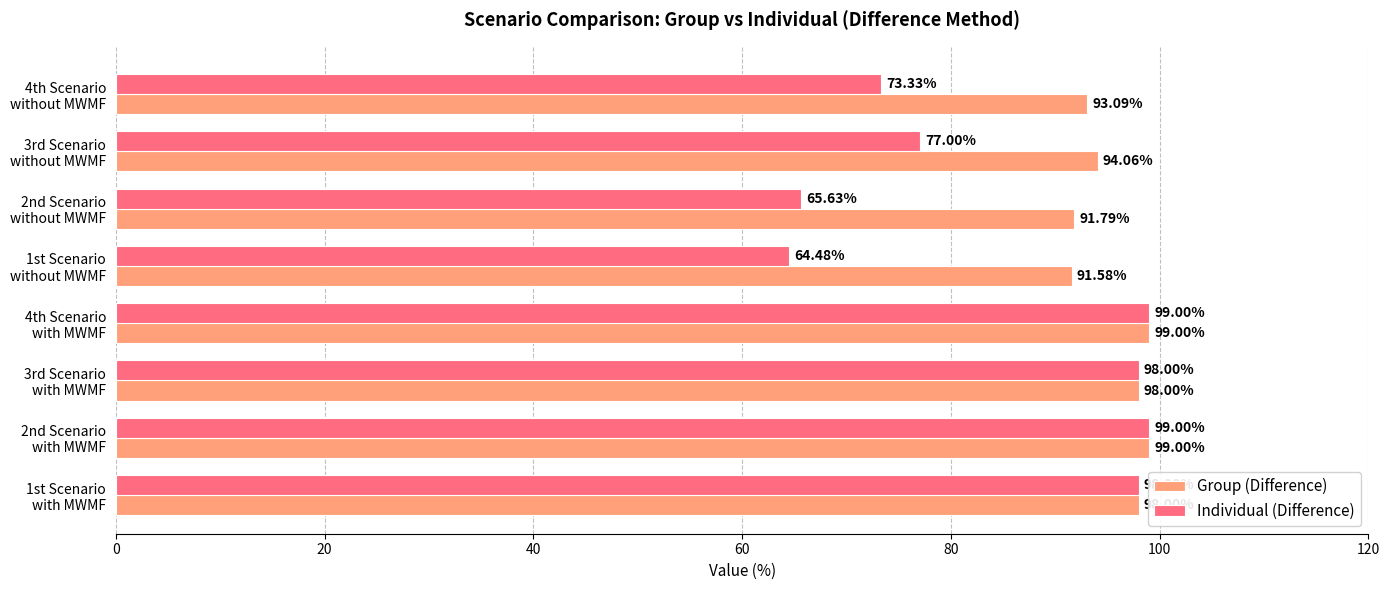

How many series are shown in this chart?

2